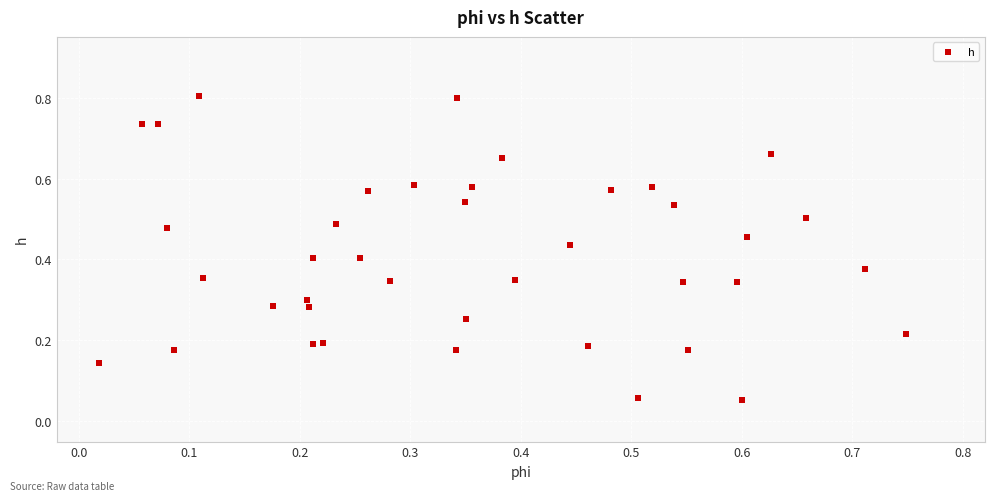

What is the range of Y values (max minus min)?

0.8